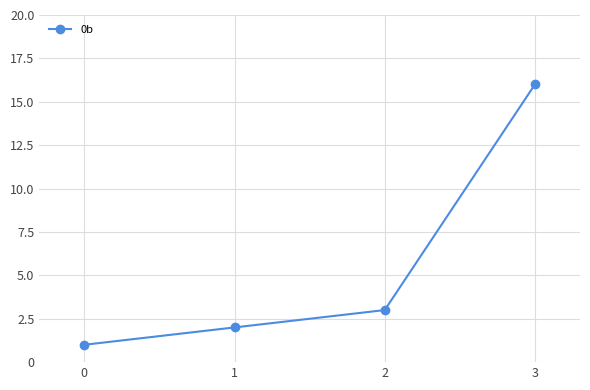

List the labels in order of value, largest first.

3, 2, 1, 0